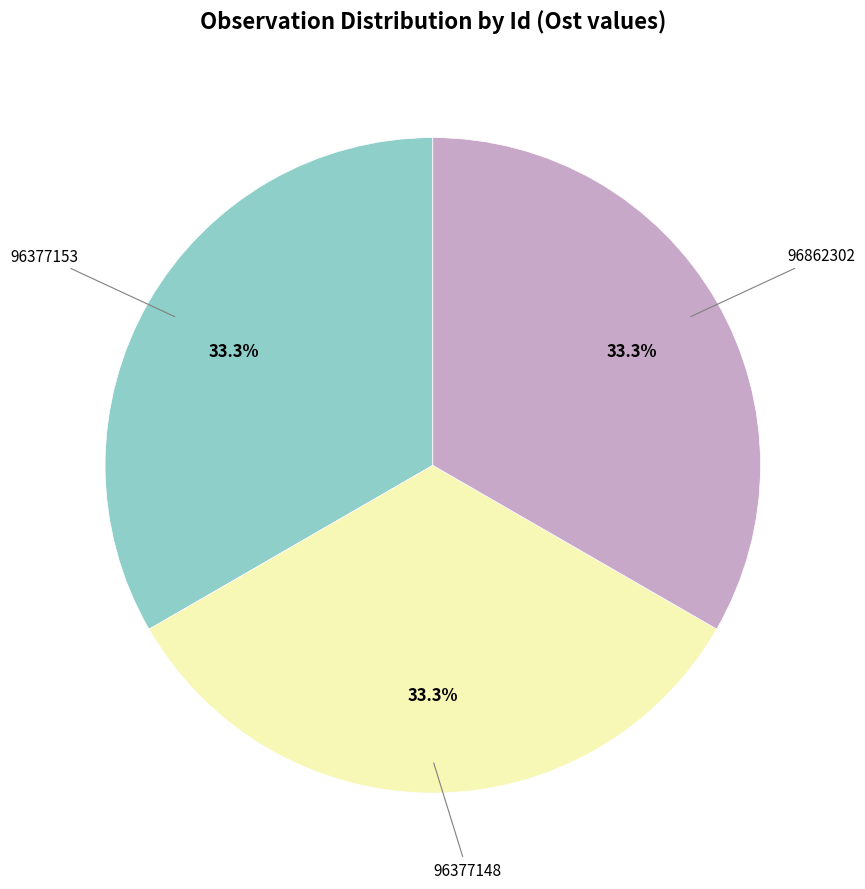

Is there a majority slice in this chart?

No